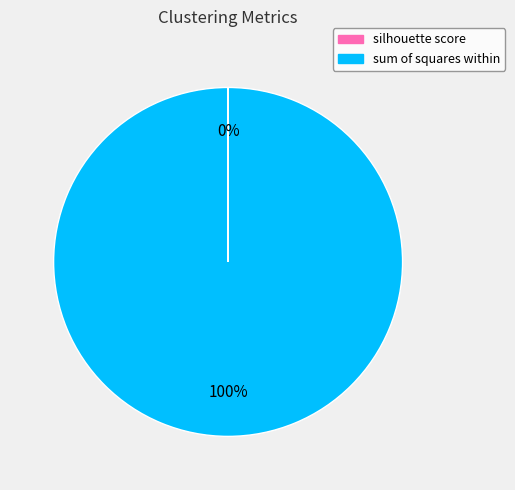

To the nearest percent, what portion does sum of squares within represent?

100%